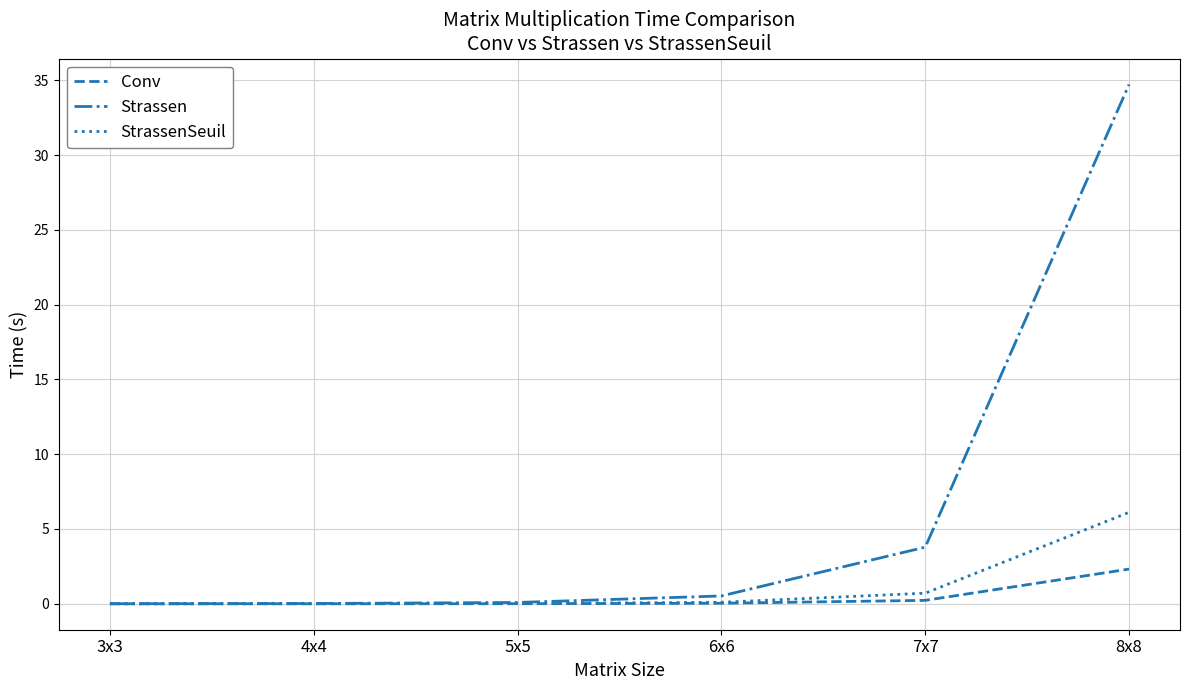

What is the highest value of the StrassenSeuil series?

6.1